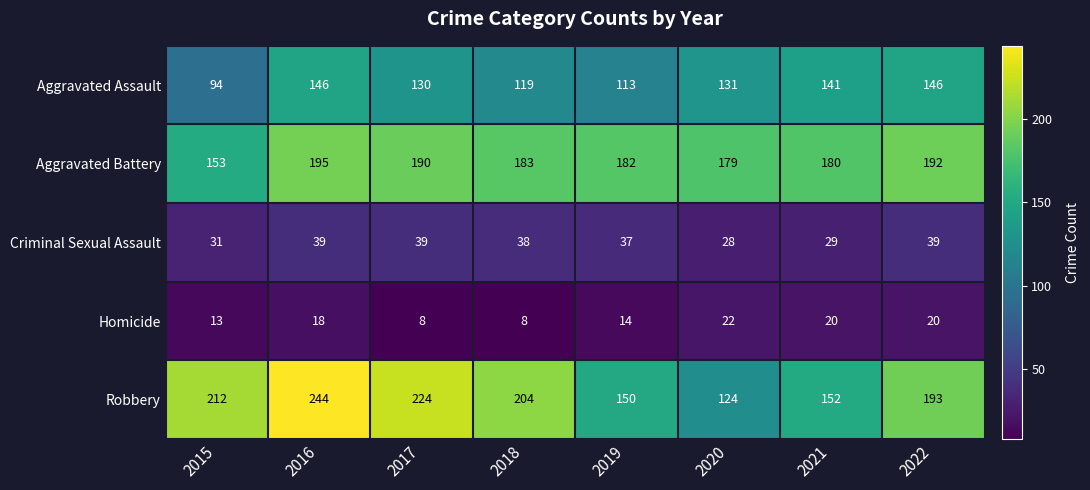

Which category has the highest value across all series?

2016